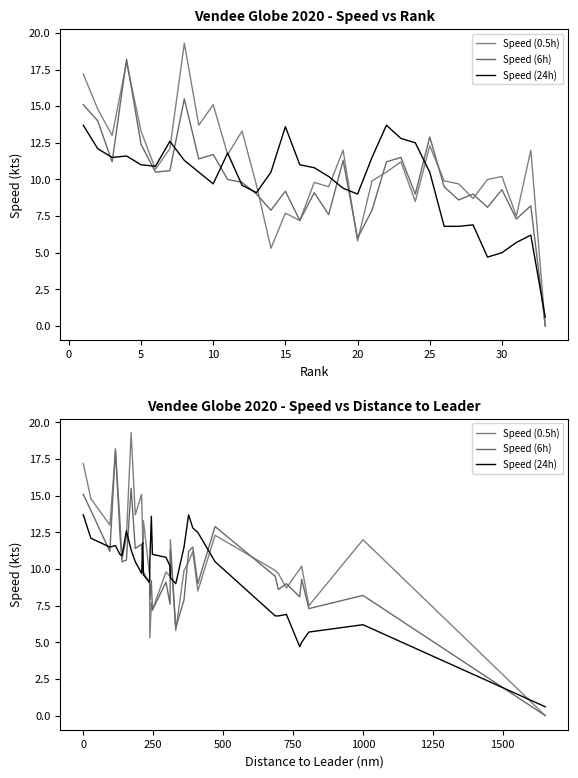

Does the chart display data point markers on the line(s)?

No